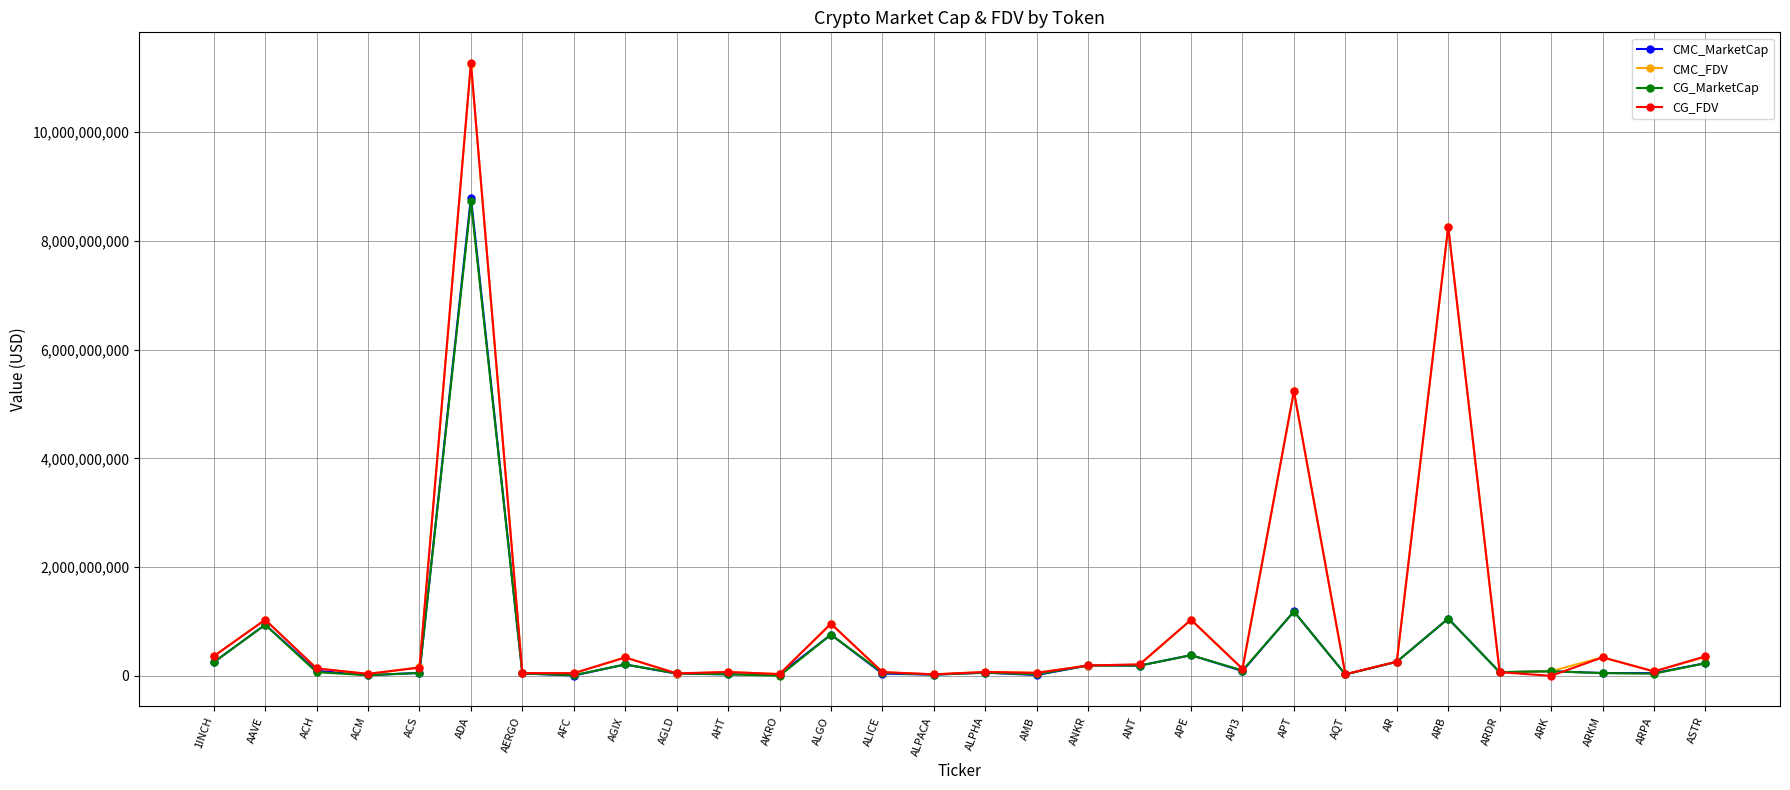

Which category has the highest value in the CG_MarketCap series?

ADA